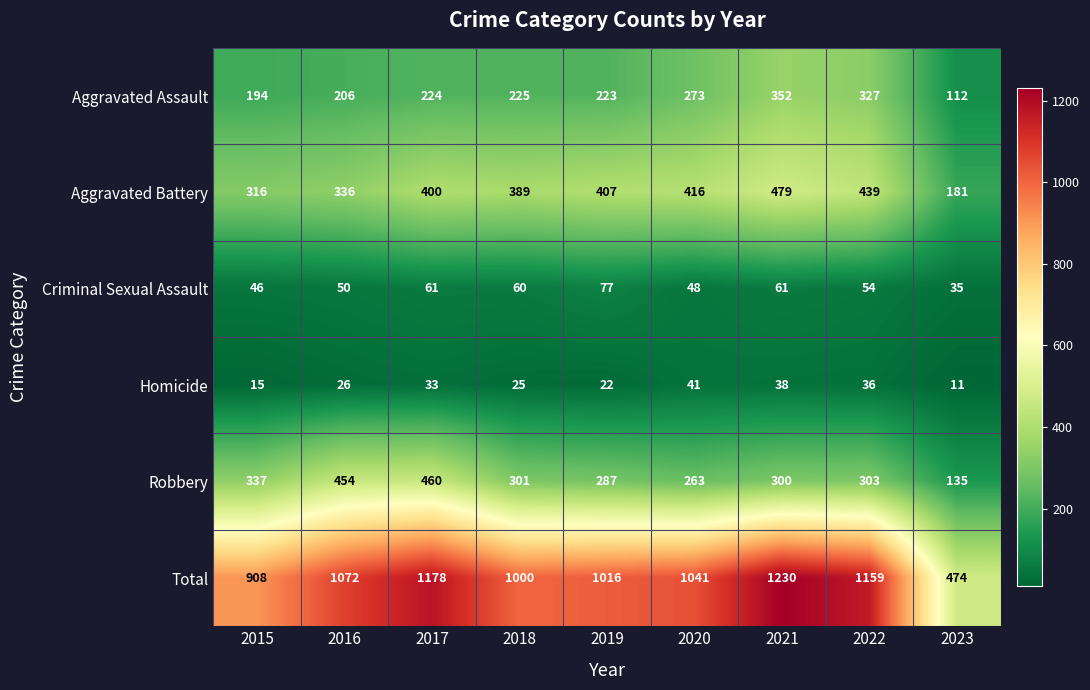

What is the greatest value displayed?

1230